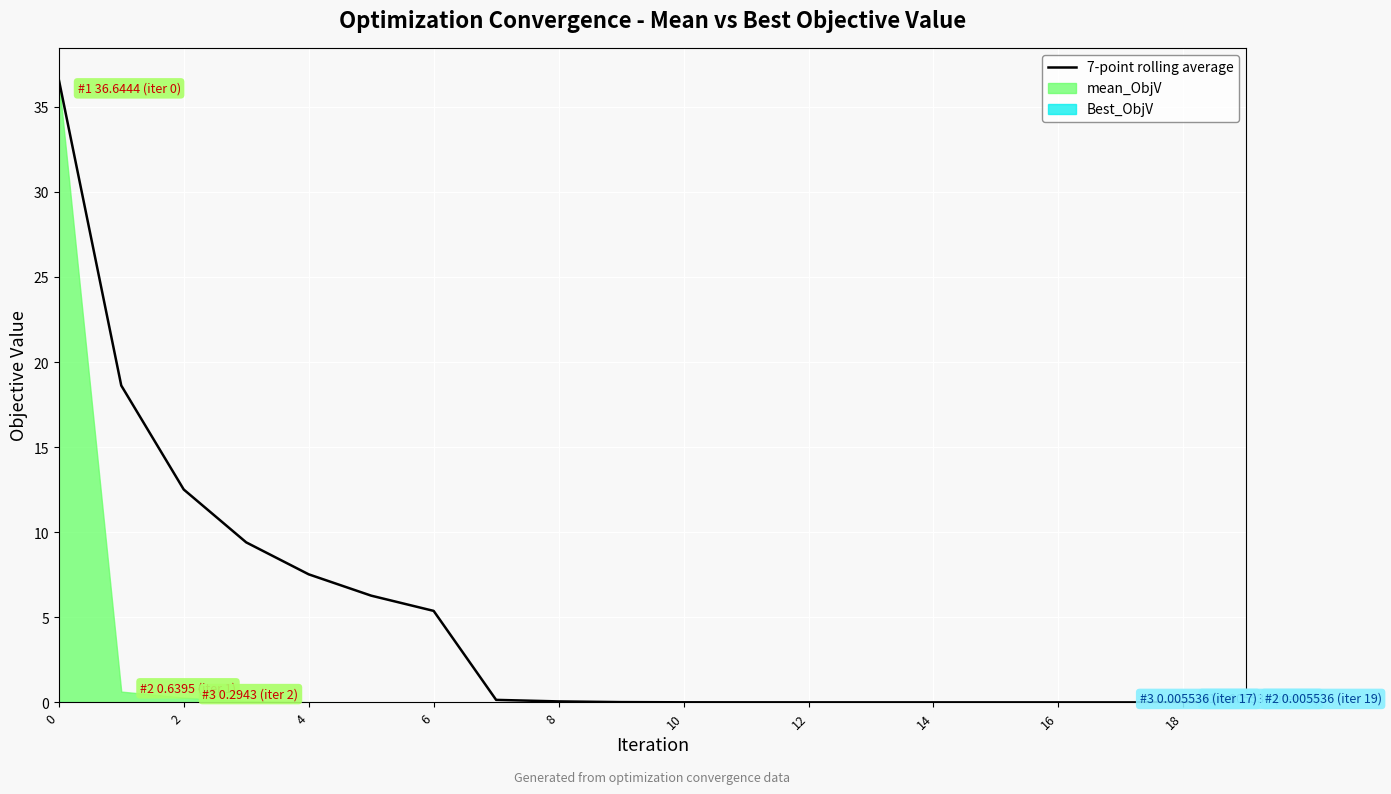

True or false: the data shows 0.0 at 16.

True